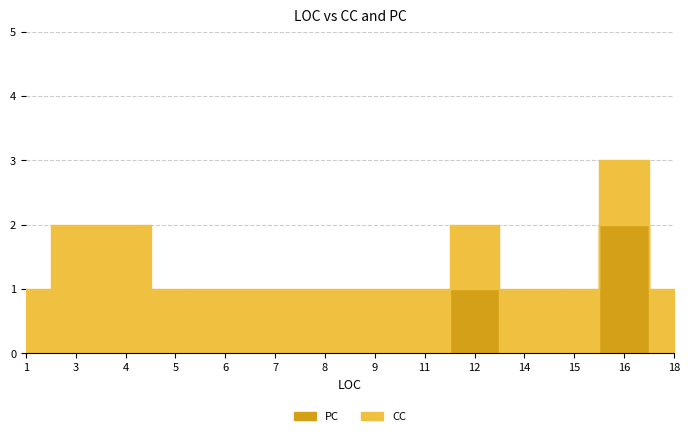

What is the difference between the highest and lowest values at 18?

1